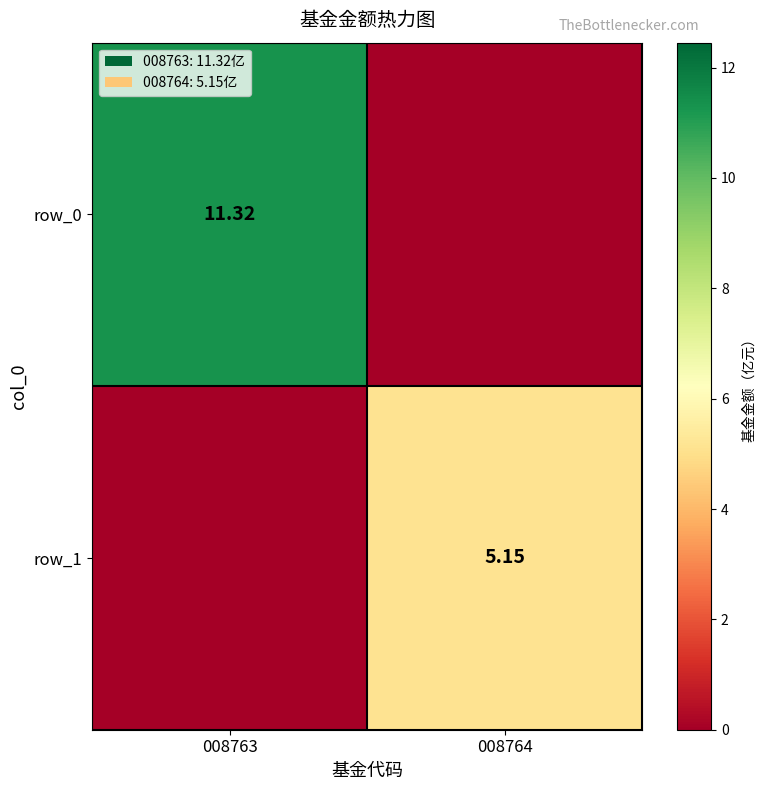

Reading right to left, extract all data points from this chart.

row_0: 0.0	11.3
row_1: 5.2	0.0